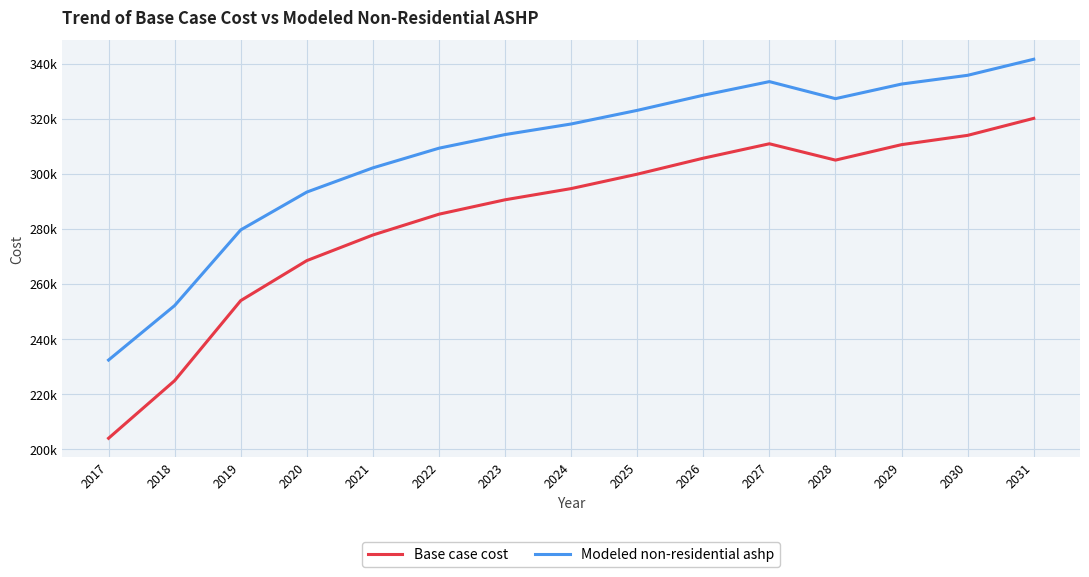

What are all the series names shown in the legend?

Base case cost, Modeled non-residential ashp